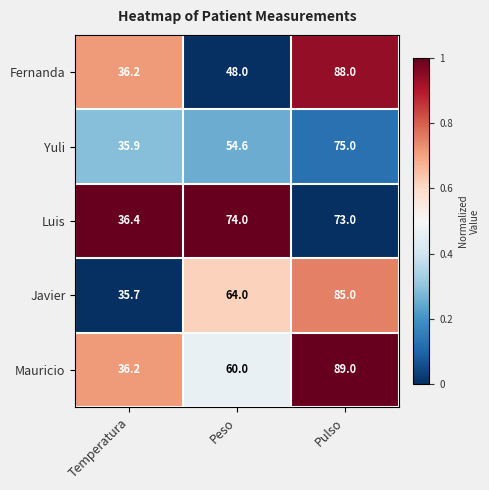

At Pulso, list the series in order from largest to smallest.

Mauricio, Fernanda, Javier, Yuli, Luis